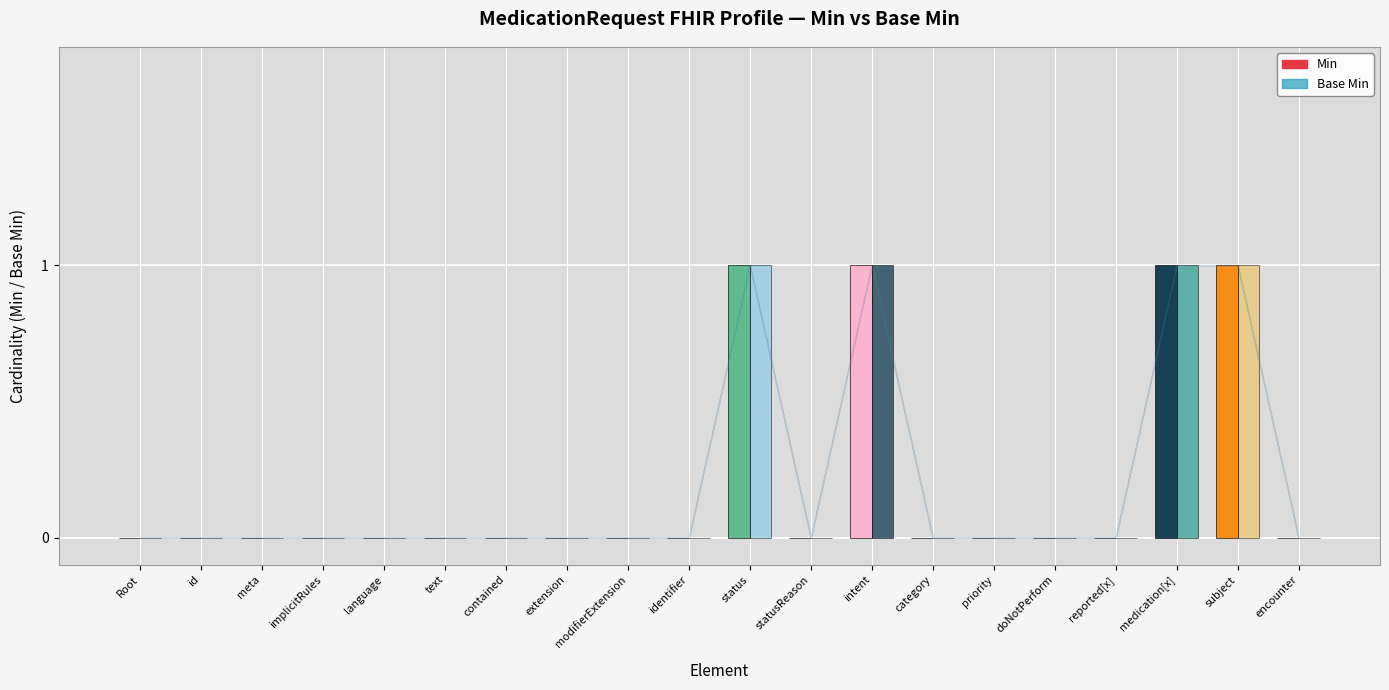

How many distinct data groups are displayed?

2